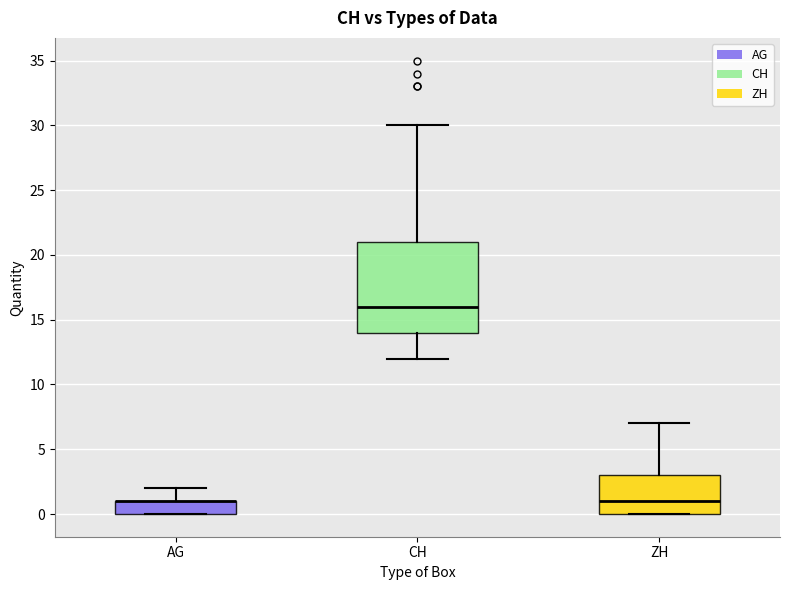

Which box is the tallest, from its lower edge to its upper edge?

CH